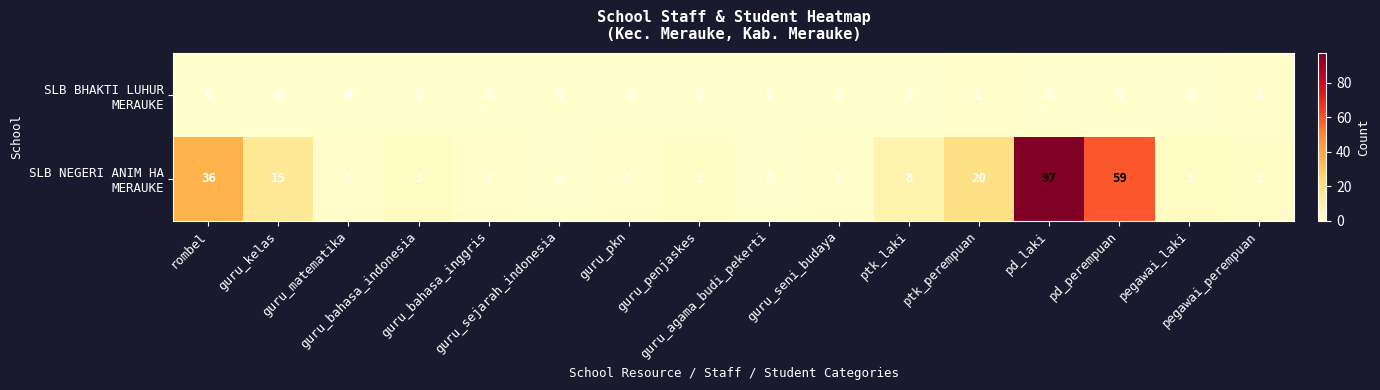

At pegawai_laki, list the series in order from largest to smallest.

SLB NEGERI ANIM HA MERAUKE, SLB BHAKTI LUHUR MERAUKE